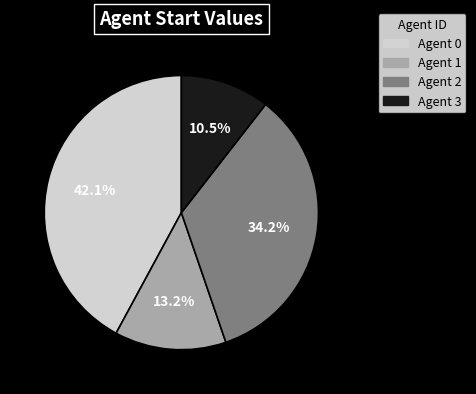

Is there a majority slice in this chart?

No